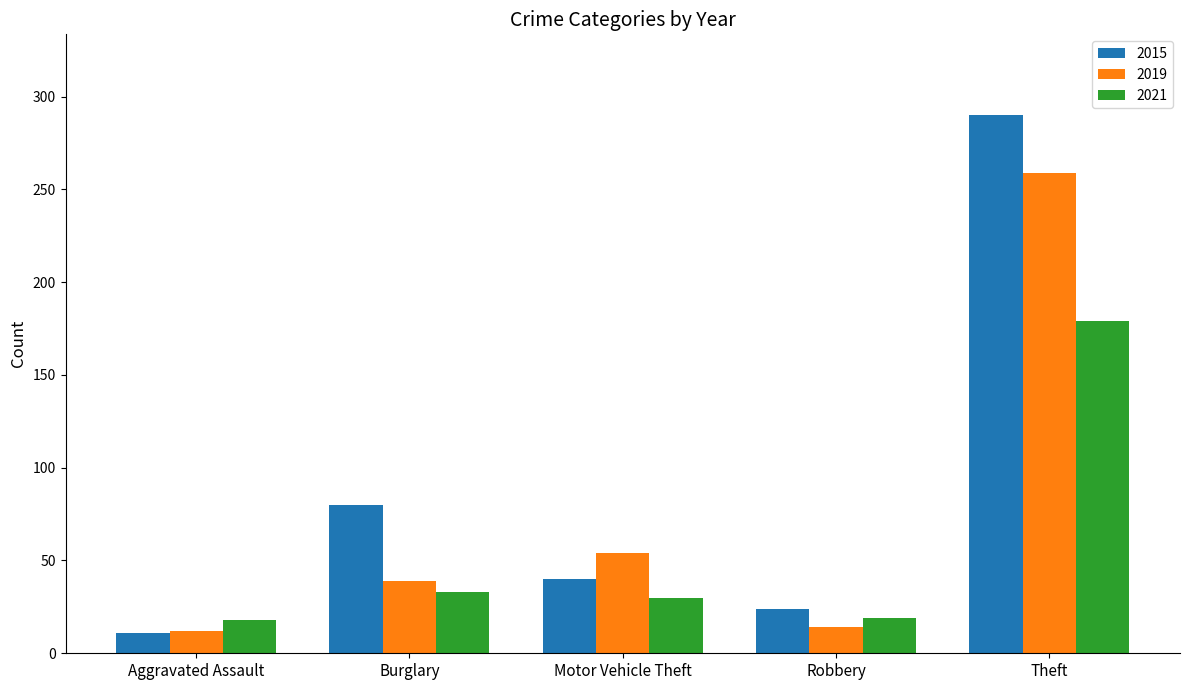

What is the sum of the 2015 values at Motor Vehicle Theft and Aggravated Assault?

51